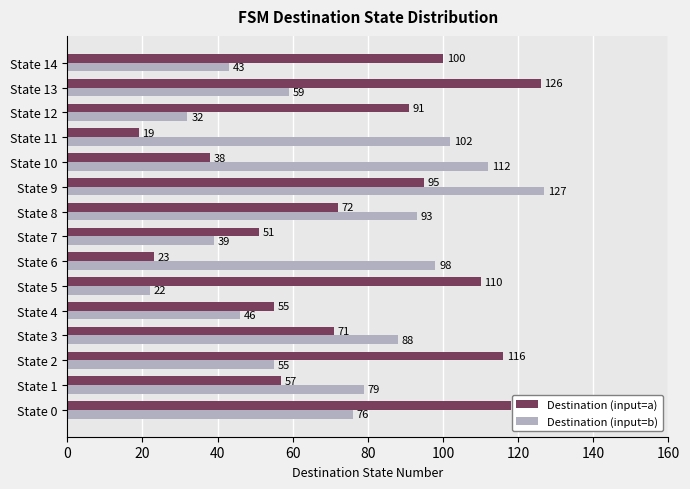

At which category is the sum across all series the highest?

State 9